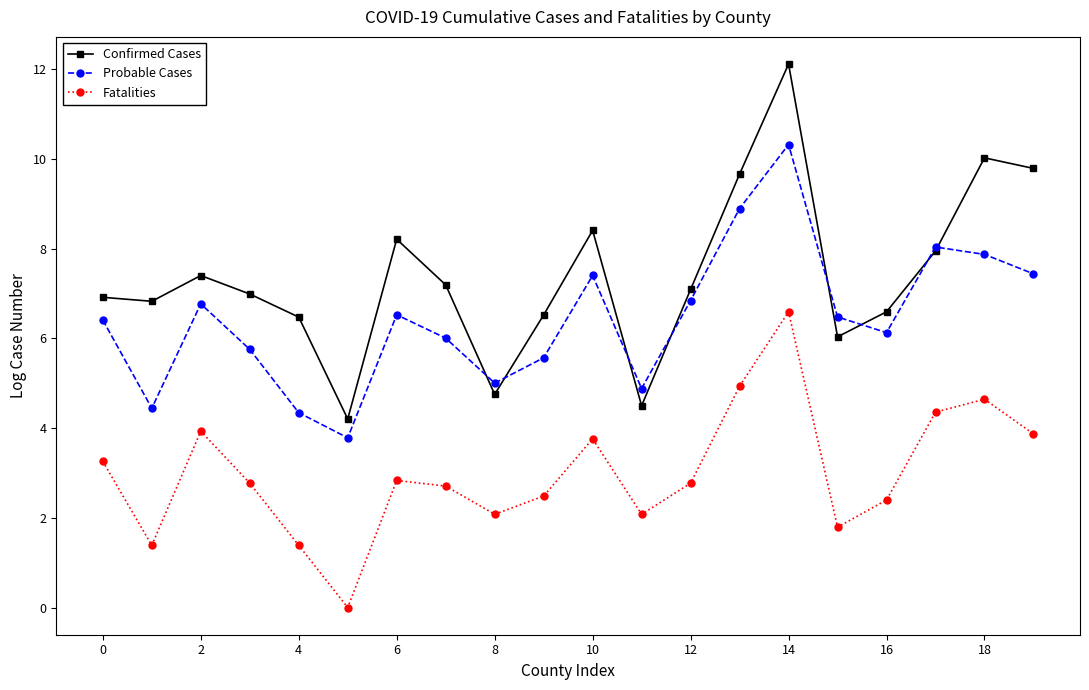

Count the number of categories in the chart.

20